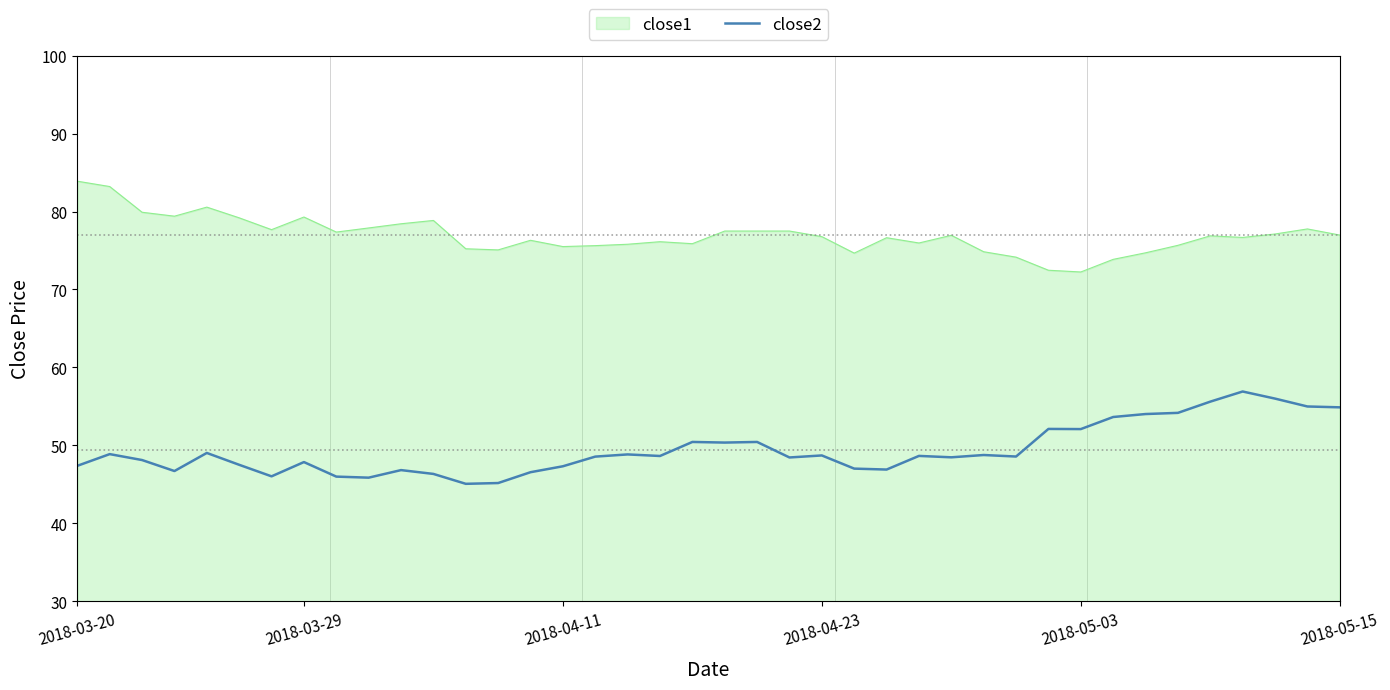

Which series has the largest total across all categories?

close1